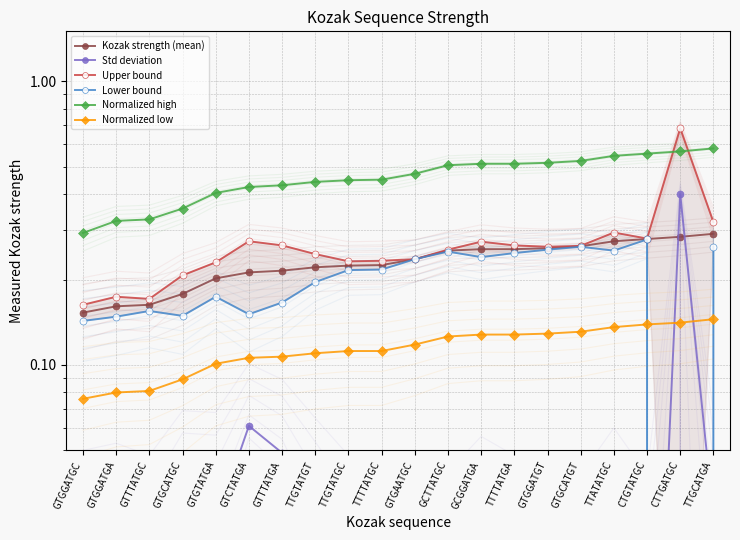

Is the value of Normalized high at TTGCATGA greater than the value of Kozak strength (mean) at TTGTATGC?

Yes